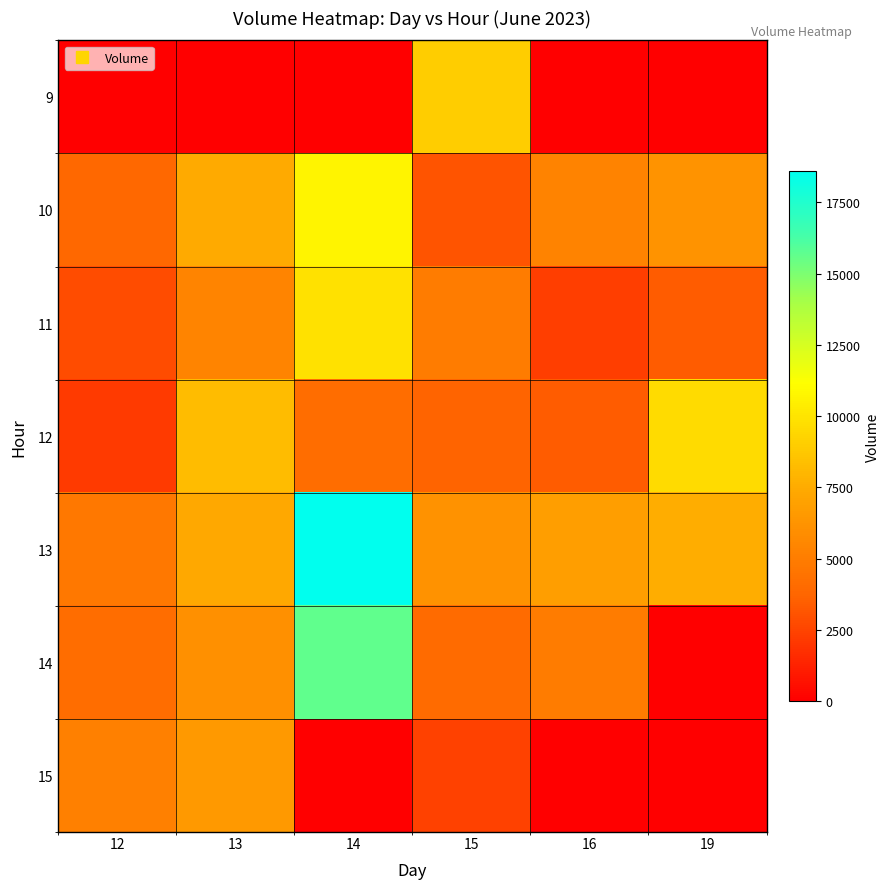

What is the total value across all series at 19?

26830